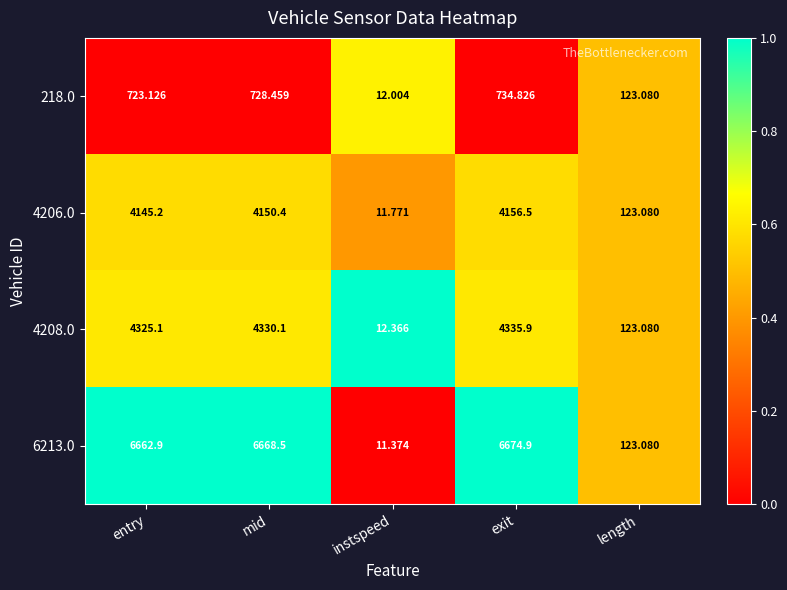

Which series has the largest range (max minus min)?

6213.0